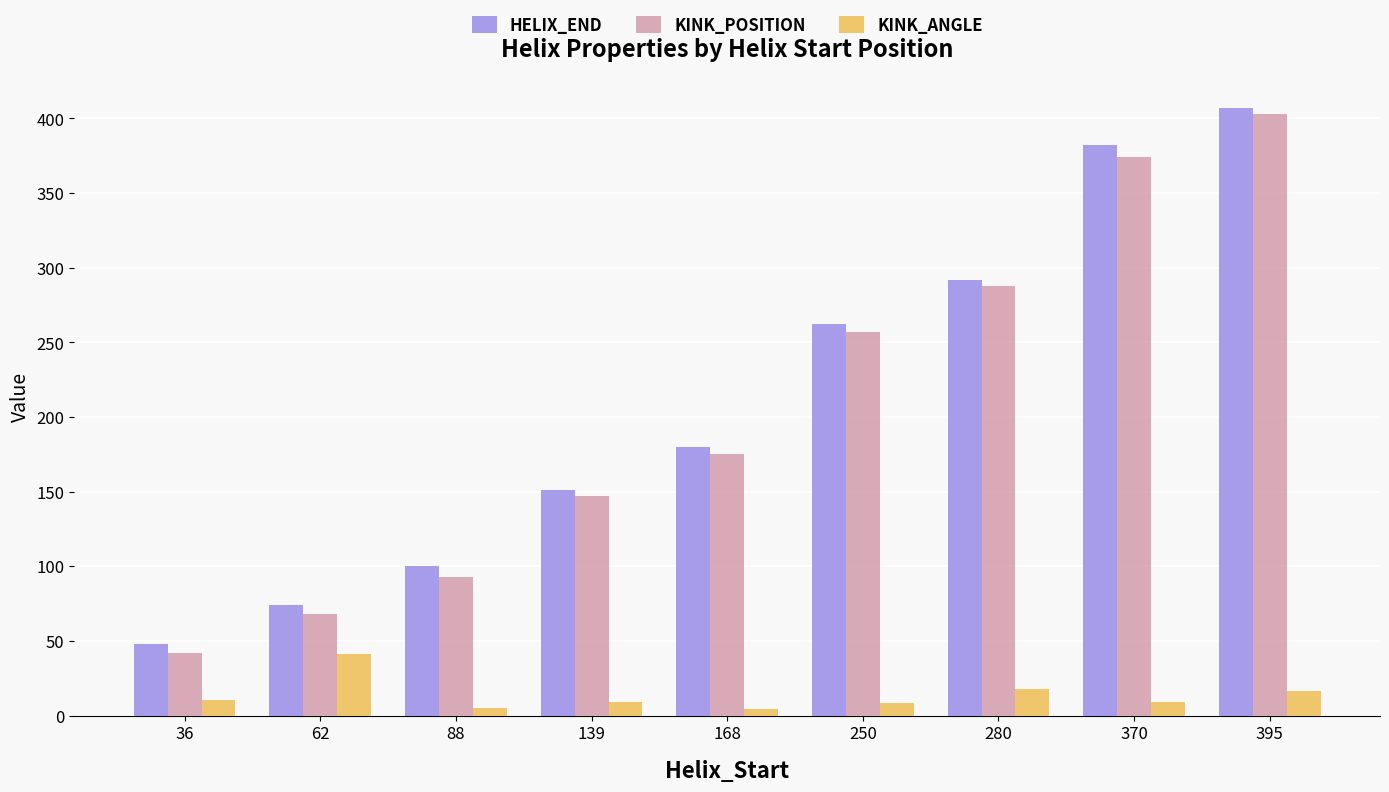

At which category does the chart reach its peak across all series?

395